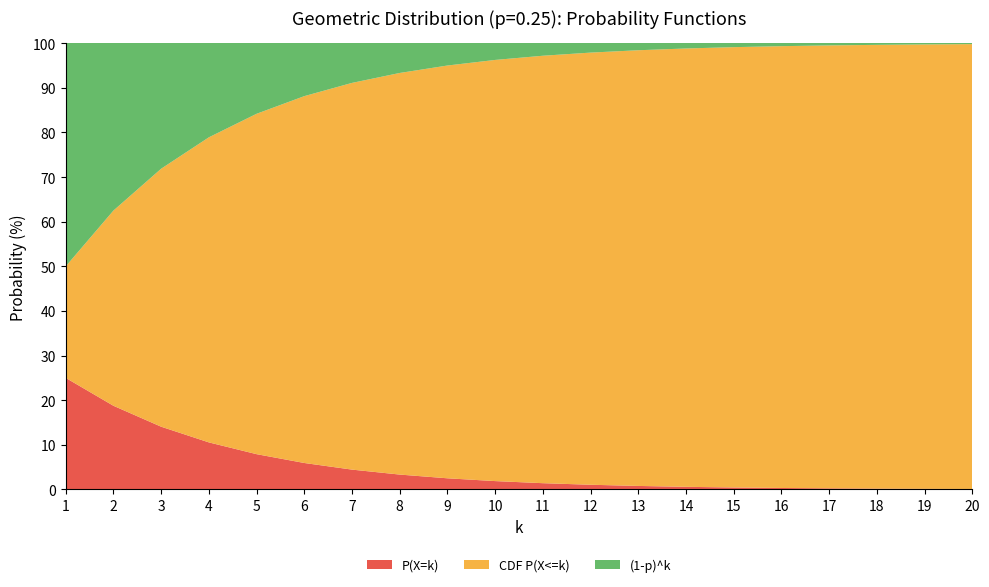

Reading right to left, list all the values displayed in this chart.

P(X=k): 20=0.0	19=0.0	18=0.0	17=0.0	16=0.0	15=0.0	14=0.0	13=0.0	12=0.0	11=0.0	10=0.0	9=0.0	8=0.0	7=0.0	6=0.1	5=0.1	4=0.1	3=0.1	2=0.2	1=0.2
CDF P(X<=k): 20=1.0	19=1.0	18=1.0	17=1.0	16=1.0	15=1.0	14=1.0	13=1.0	12=1.0	11=1.0	10=0.9	9=0.9	8=0.9	7=0.9	6=0.8	5=0.8	4=0.7	3=0.6	2=0.4	1=0.2
(1-p)^k: 20=0.0	19=0.0	18=0.0	17=0.0	16=0.0	15=0.0	14=0.0	13=0.0	12=0.0	11=0.0	10=0.1	9=0.1	8=0.1	7=0.1	6=0.2	5=0.2	4=0.3	3=0.4	2=0.6	1=0.8